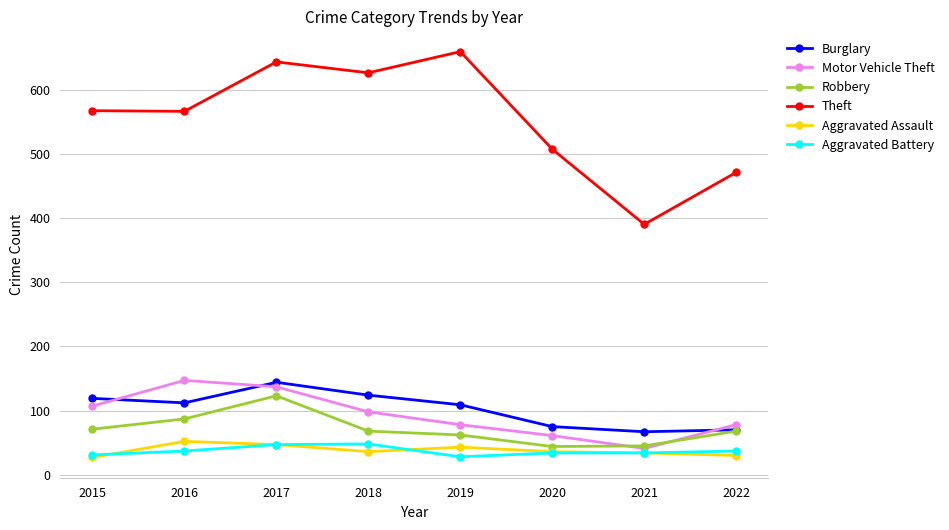

What is the sum of the Theft values at 2020 and 2018?

1133